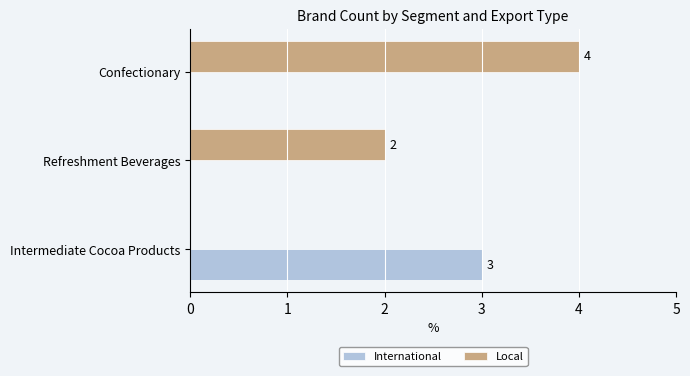

What is the average value of the Local series?

2